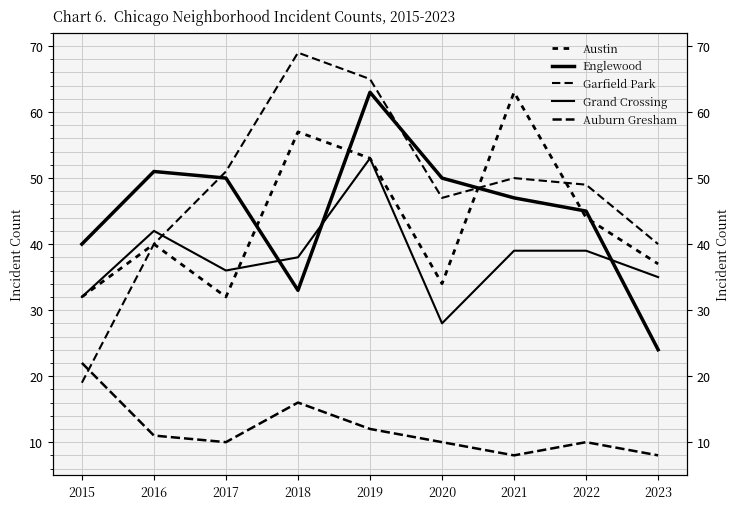

How many intersections are there between Englewood and Garfield Park?

3